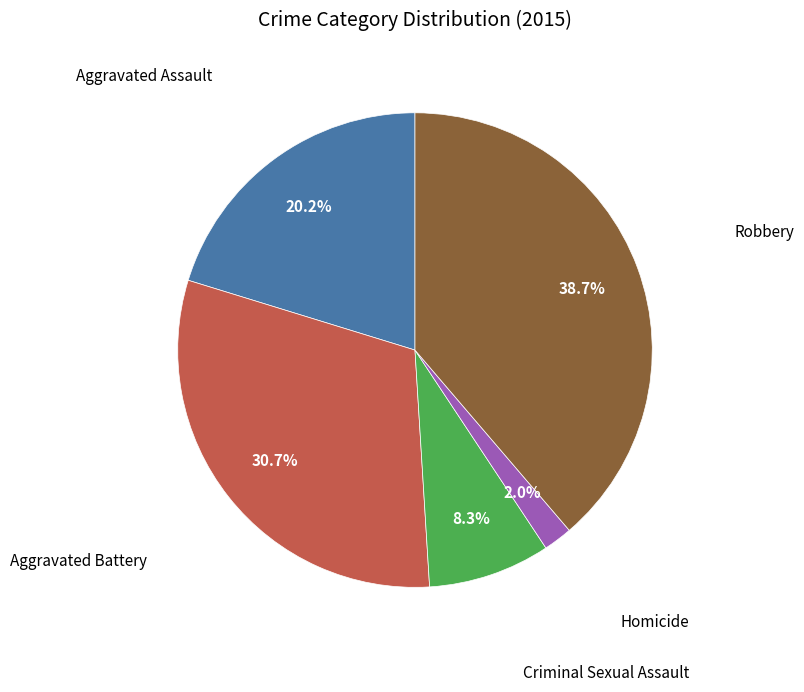

Is there any slice that represents more than half of the pie?

No